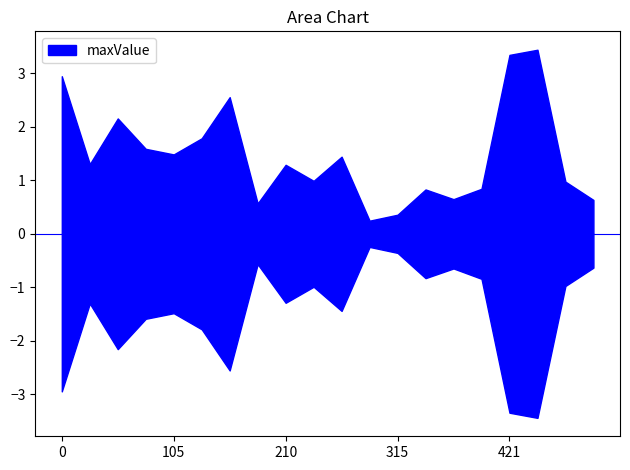

What is the difference between the maximum and minimum values?

3.2